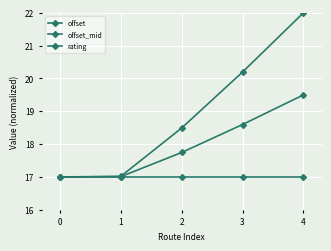

List the labels in order of offset_mid value, smallest first.

0, 1, 2, 3, 4